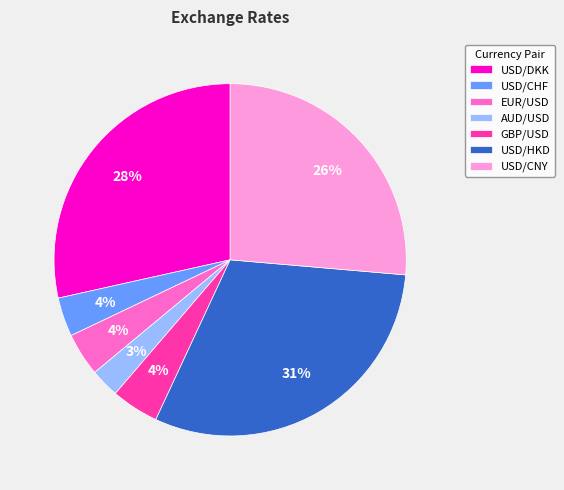

What is the ratio of the value at USD/DKK to the value at USD/CNY?

1.1